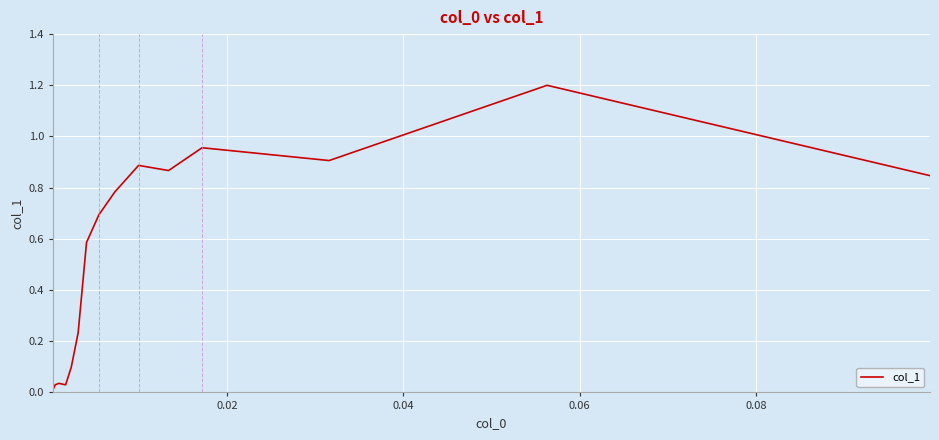

Does the chart have visible grid lines?

Yes